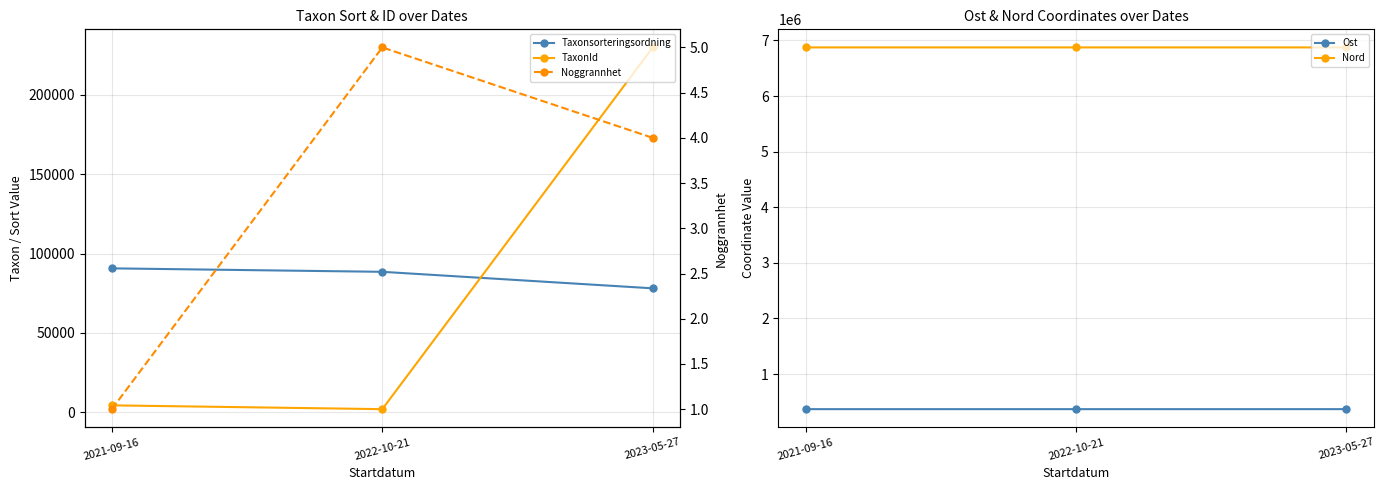

What is the maximum value for Noggrannhet?

5.0